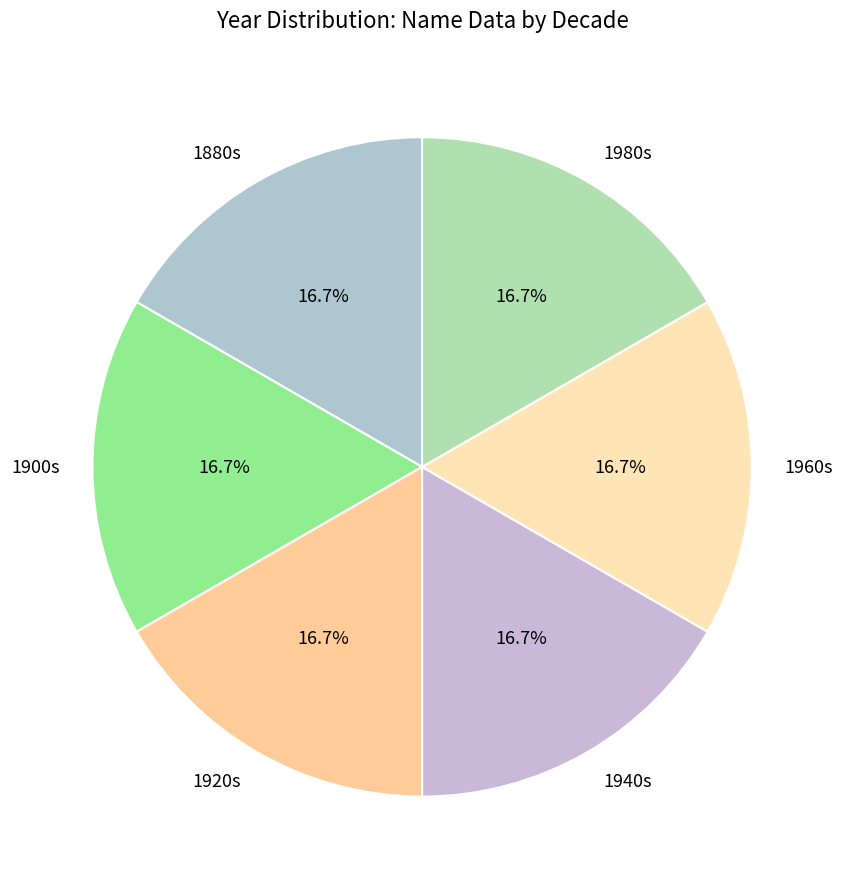

Is the sum of 1920s and 1900s greater than half?

No